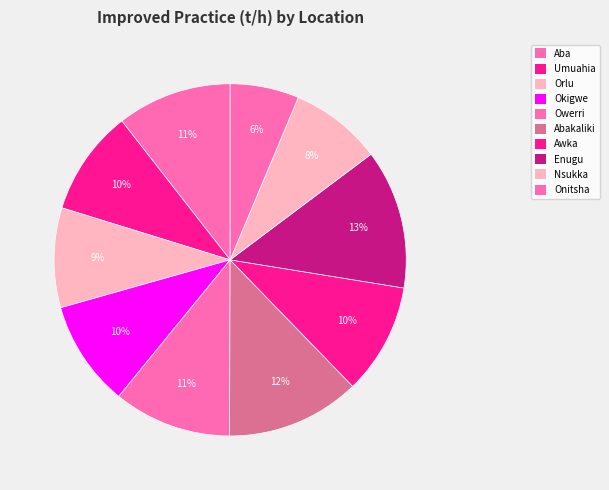

How many segments does this pie chart have?

10